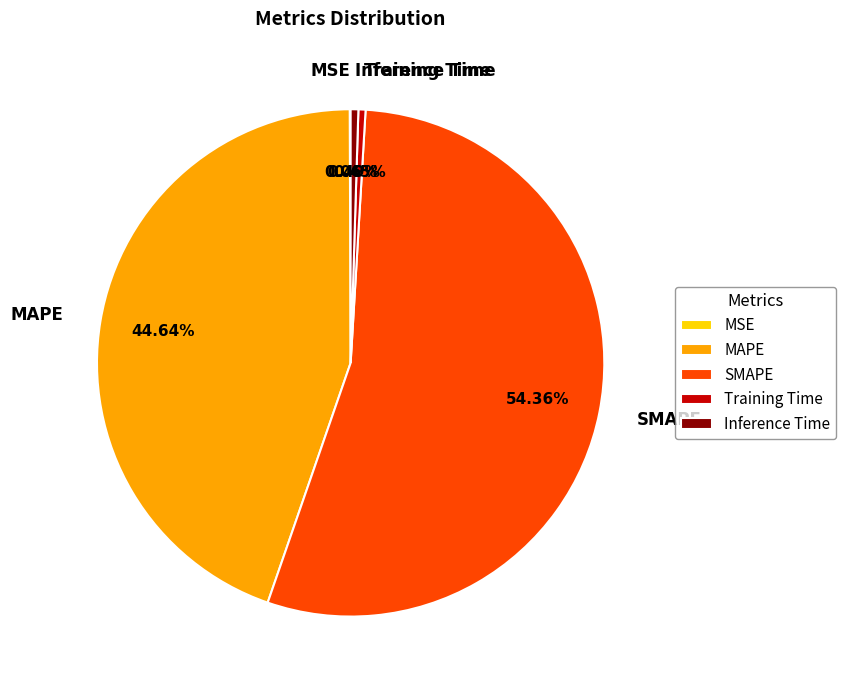

What is the majority slice?

SMAPE